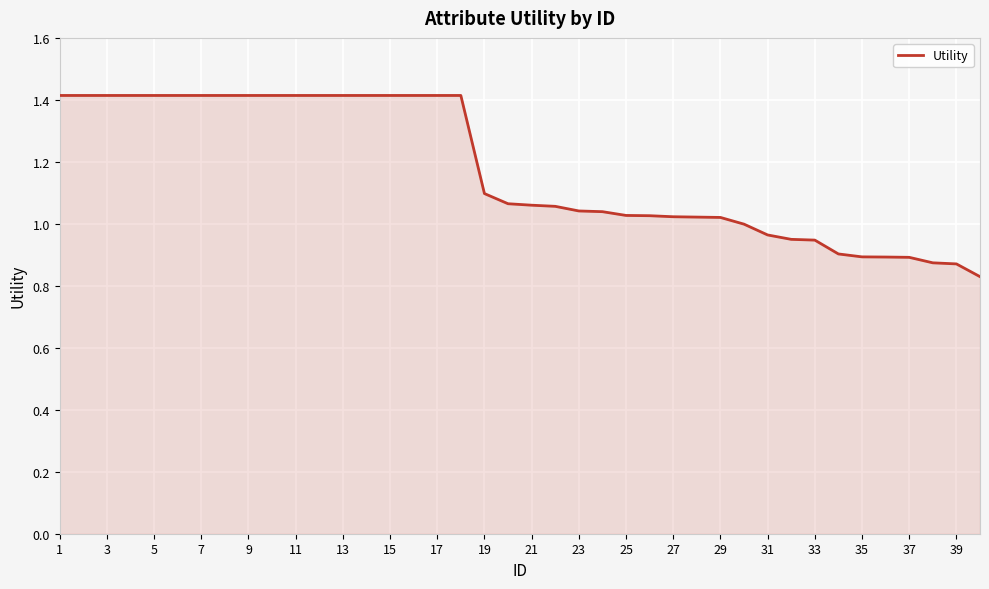

What is the difference between the maximum and minimum values?

0.6